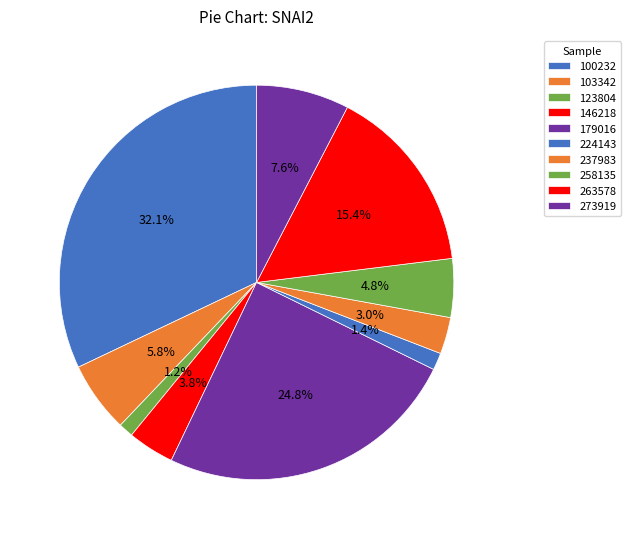

Count the number of slices in the pie.

10